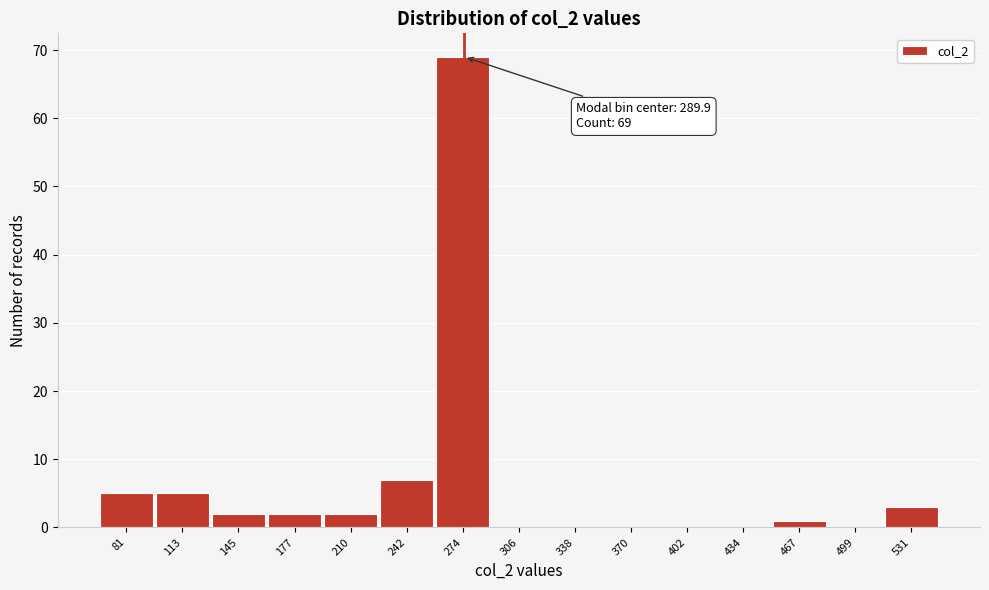

Reading left to right, what are all the values shown in this chart?

81=5	113=5	145=2	177=2	210=2	242=7	274=69	306=0	338=0	370=0	402=0	434=0	467=1	499=0	531=3